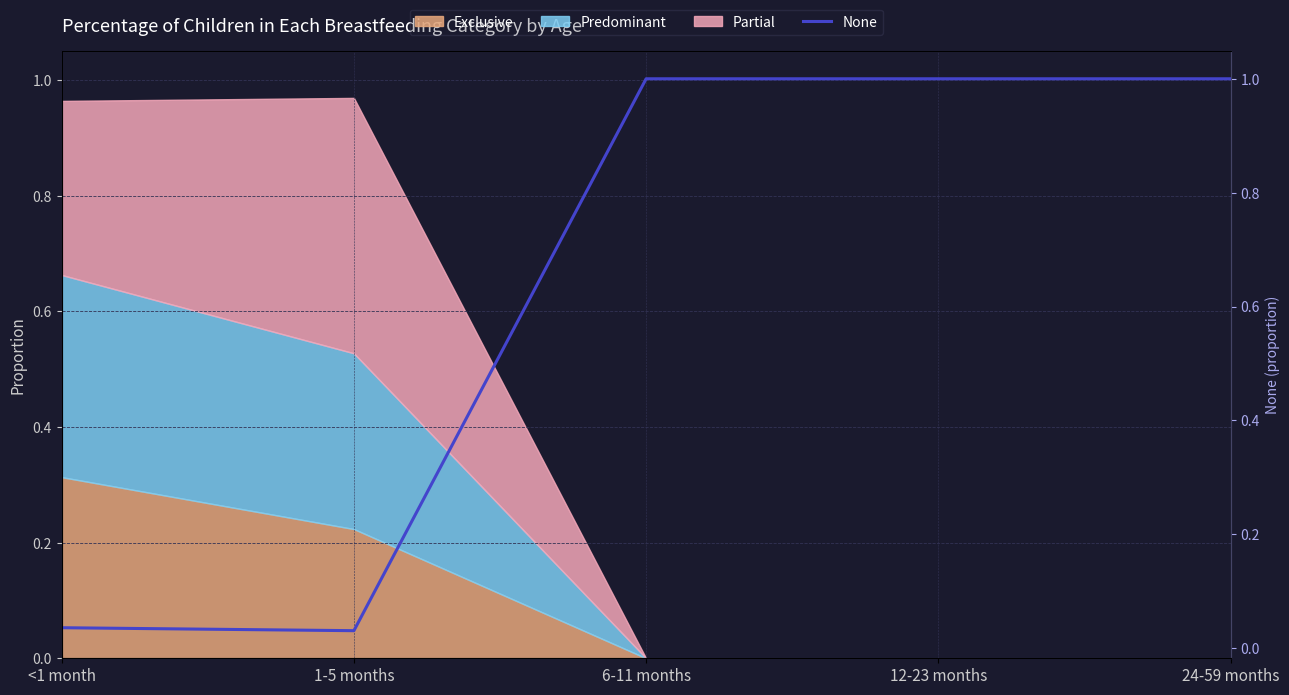

Where is the first local minimum?

1-5 months